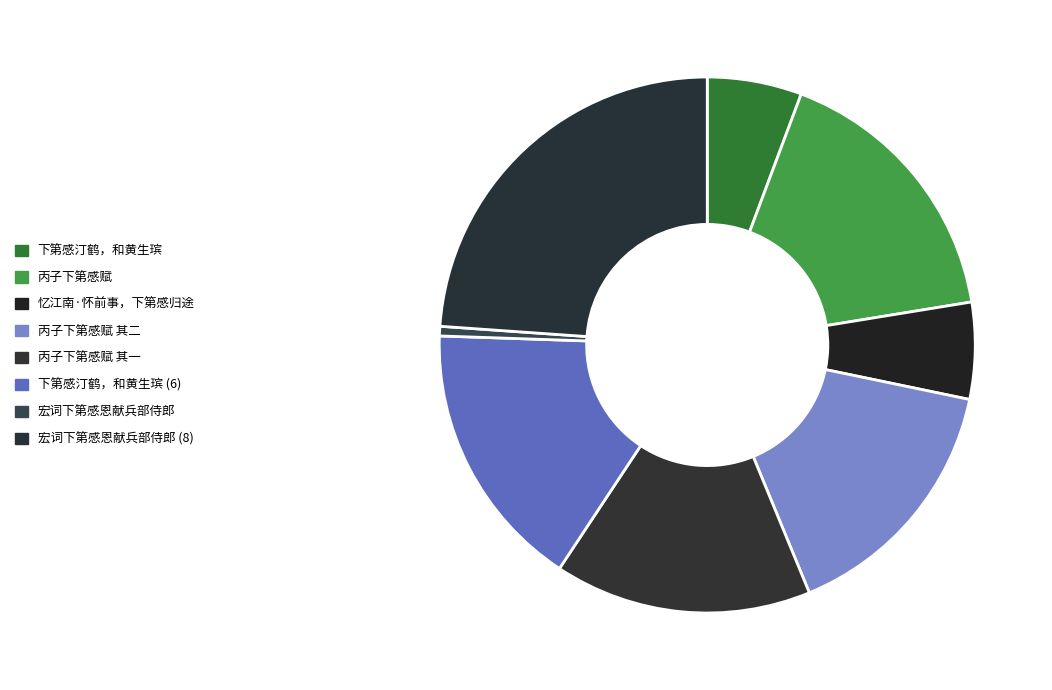

How many slices are in this pie chart?

8